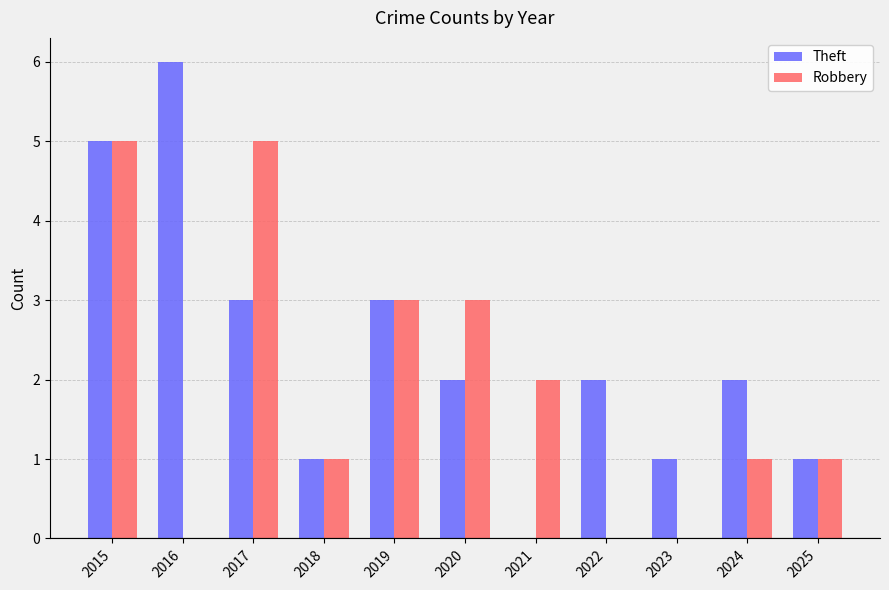

What is the difference between the Robbery values at 2019 and 2025?

2